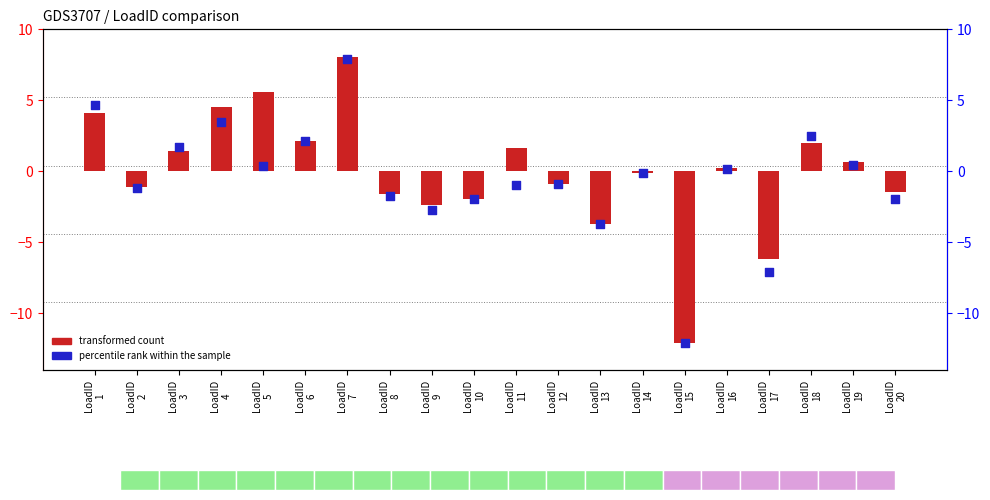

What is the total value across all series at LoadID
2?

-2.3